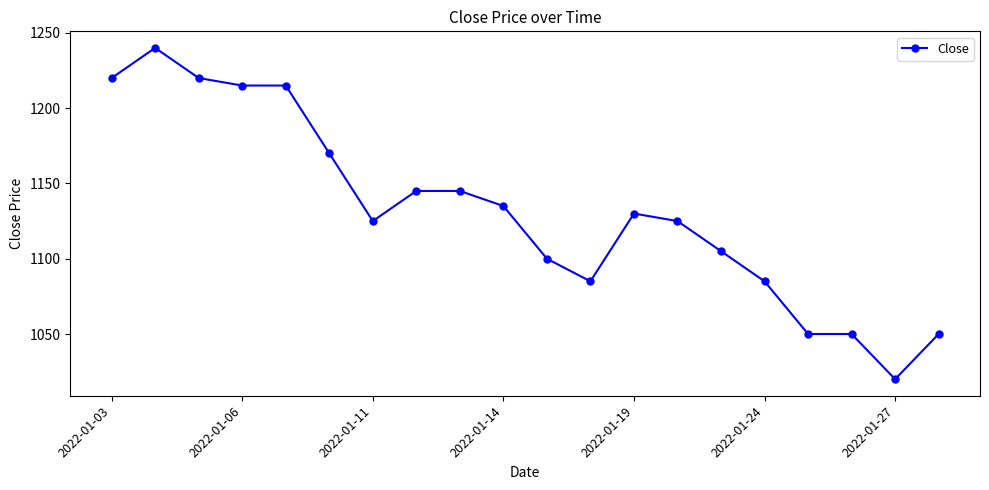

How many categories are shown in the chart?

20